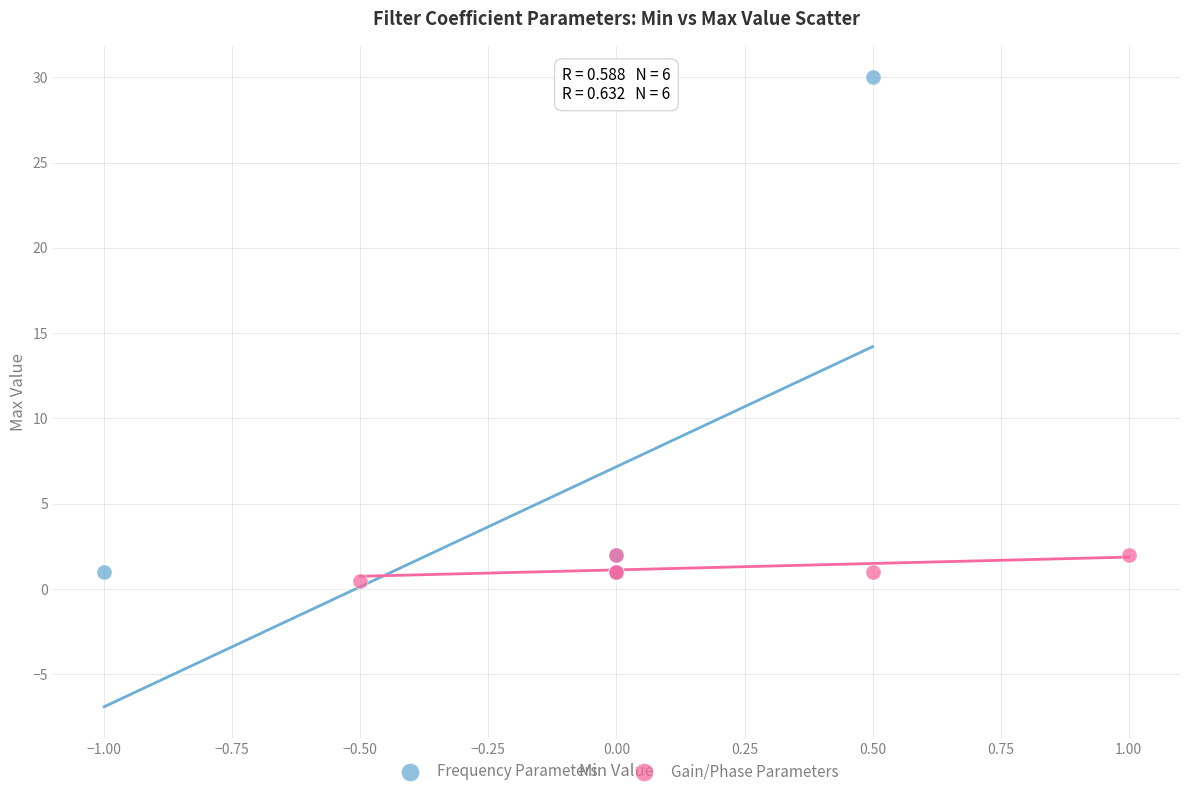

Which series contains the highest Y value?

Frequency Parameters